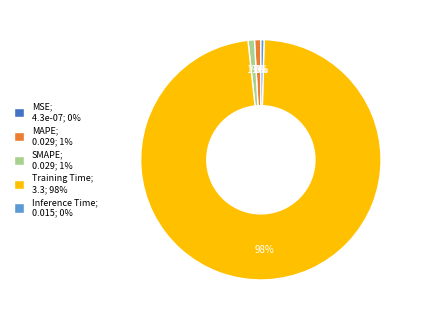

Is there a majority slice in this chart?

Yes